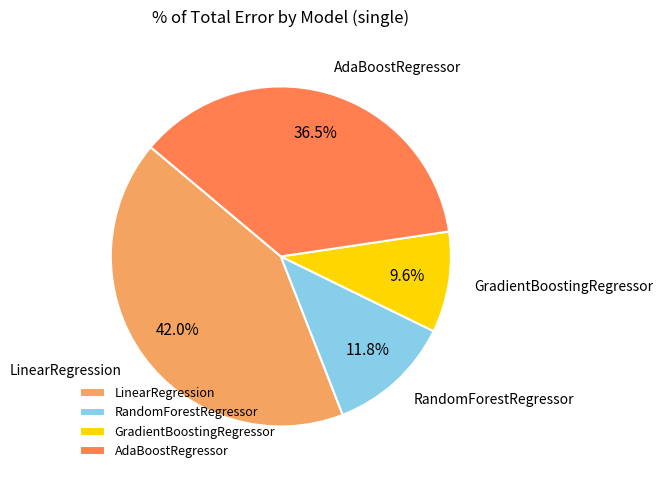

Which has a higher value, RandomForestRegressor or LinearRegression?

LinearRegression